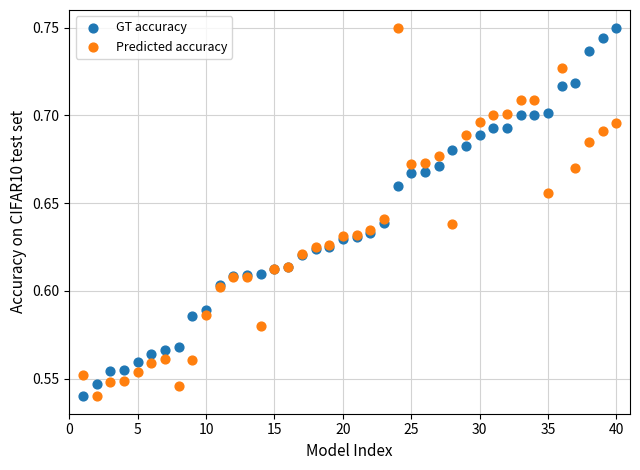

What is the X range (max minus min) for the scatter plot?

39.0